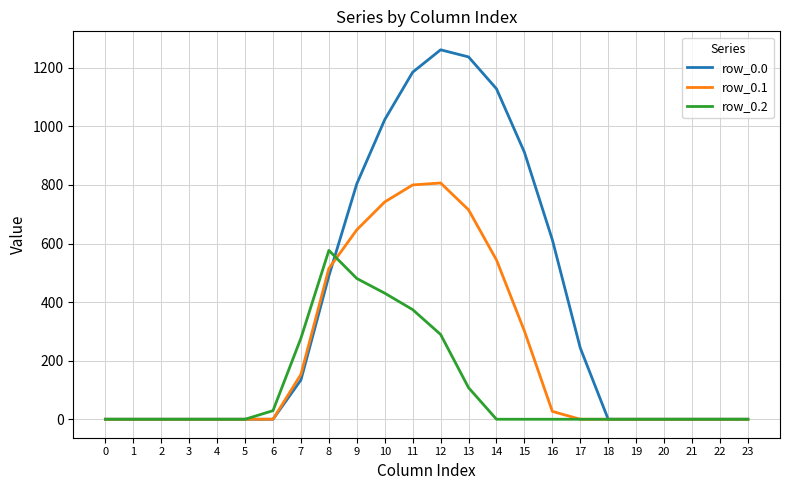

What is the total value across all series at 7?

564.5